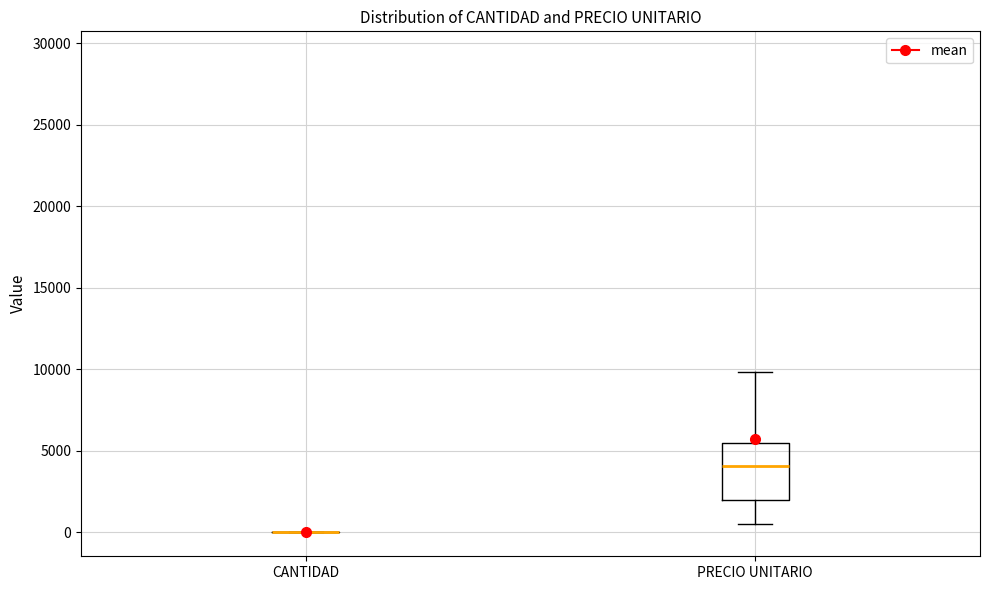

Reading left to right, read every box against the y-axis: the position of its median line, the range the box covers, and the ends of its whiskers. The values are not printed on the chart, so give them approximately, as read against the axis.

CANTIDAD: box collapsed to a line at 0, whiskers 0 to 0
PRECIO UNITARIO: median 4000, box 2000 to 5500, whiskers 500 to 10000